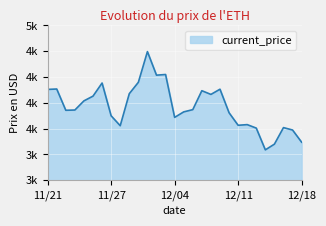

How many points are higher than both their immediate neighbors (excluding endpoints)?

8